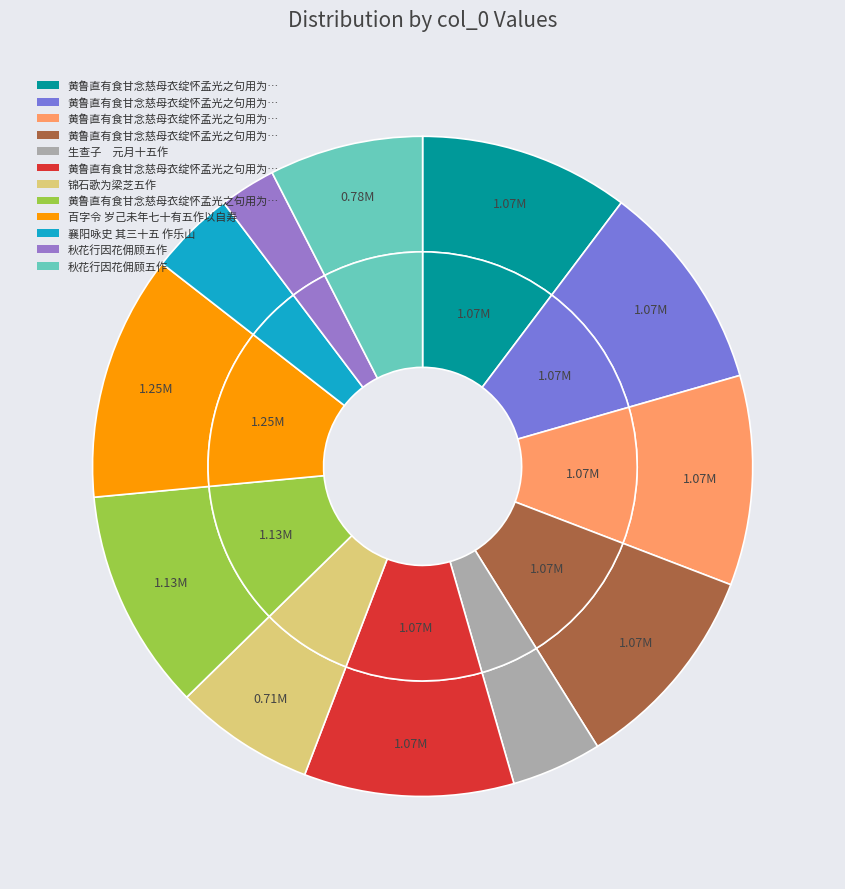

To the nearest percent, what is the average slice percentage?

8%